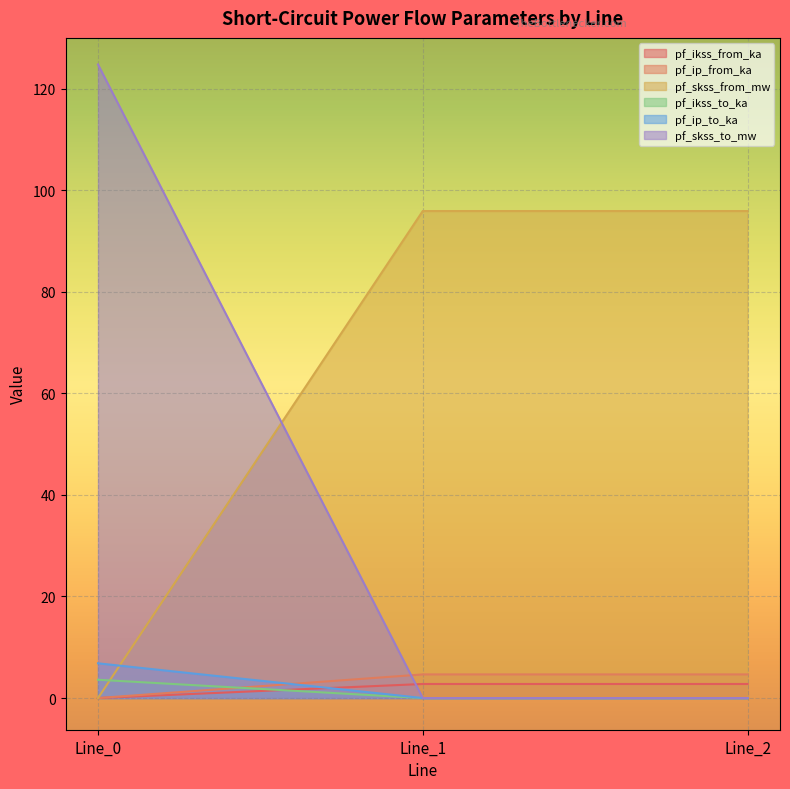

Which series has the largest total across all categories?

pf_skss_from_mw